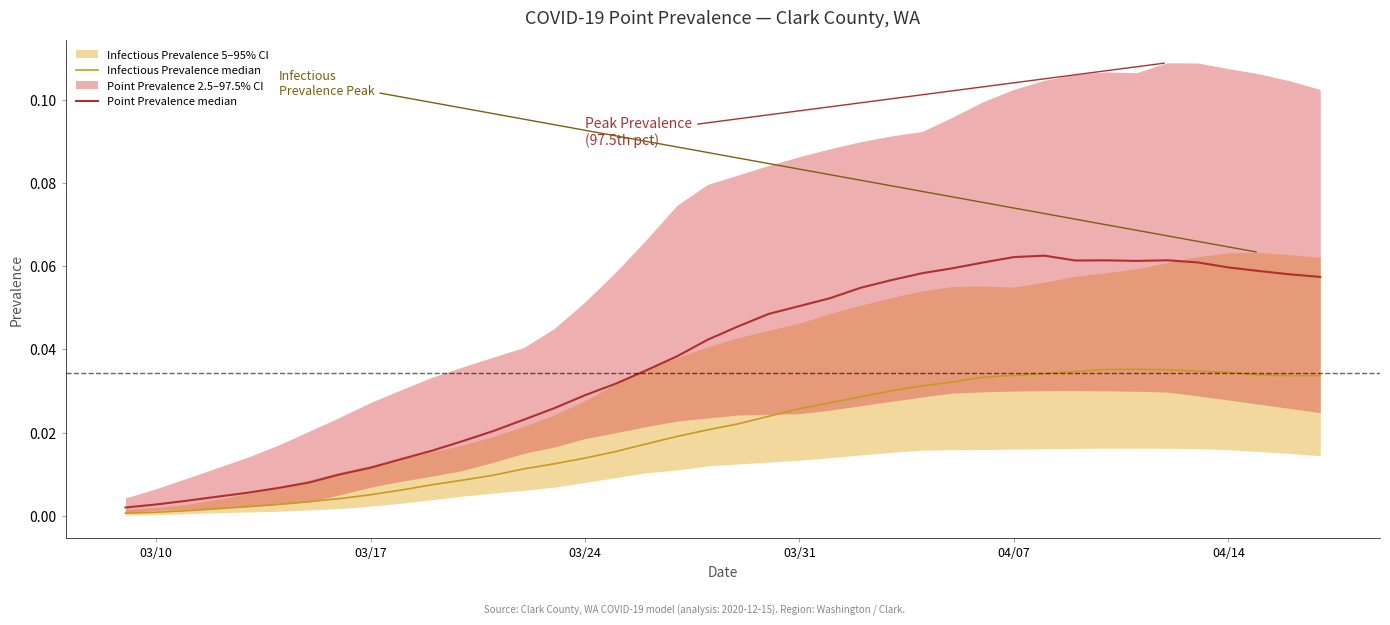

At which label is Infectious Prevalence median closest to 0?

03/10